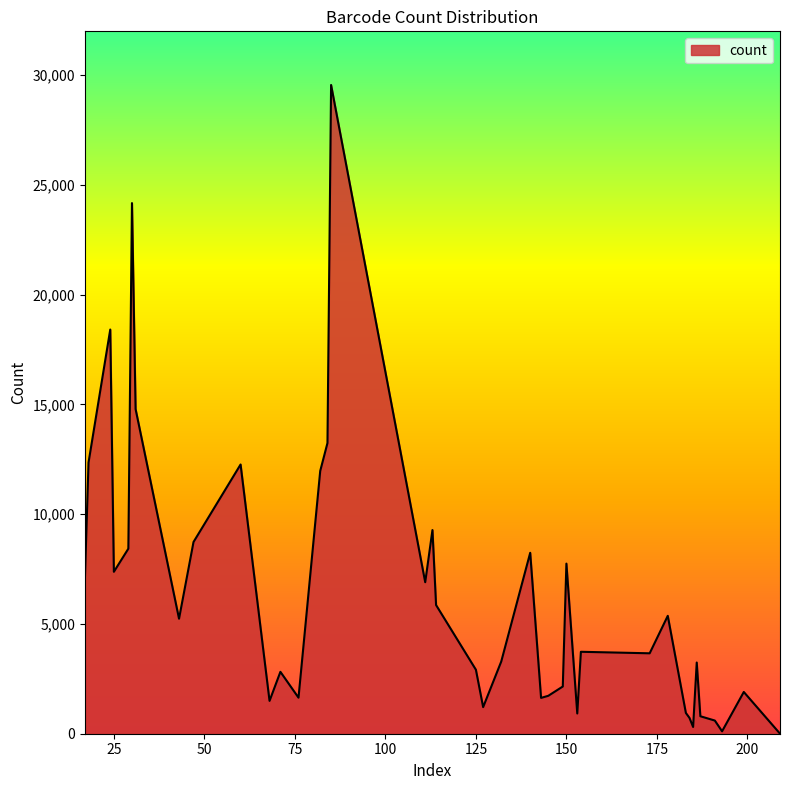

What is the maximum value shown in the chart?

29556